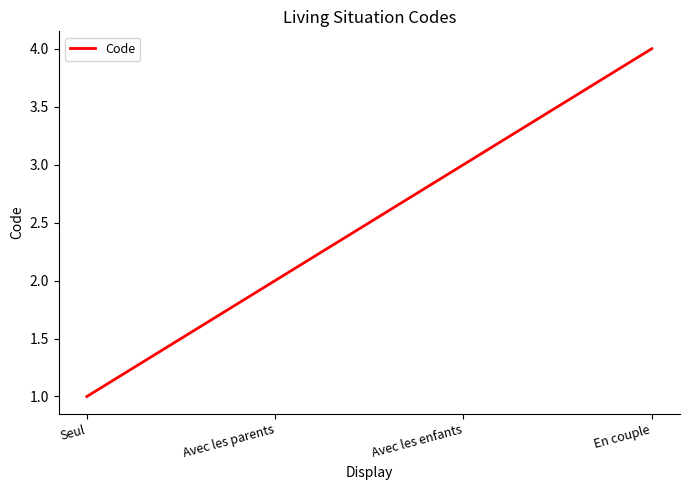

What position from the left is Avec les enfants?

3